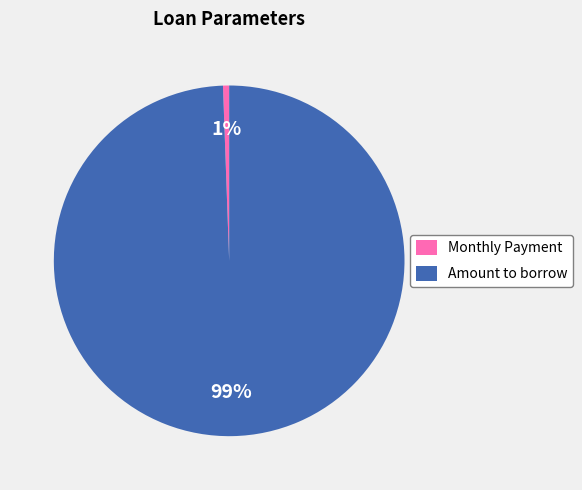

To the nearest percent, what is the combined percentage of Monthly Payment and Amount to borrow?

100%